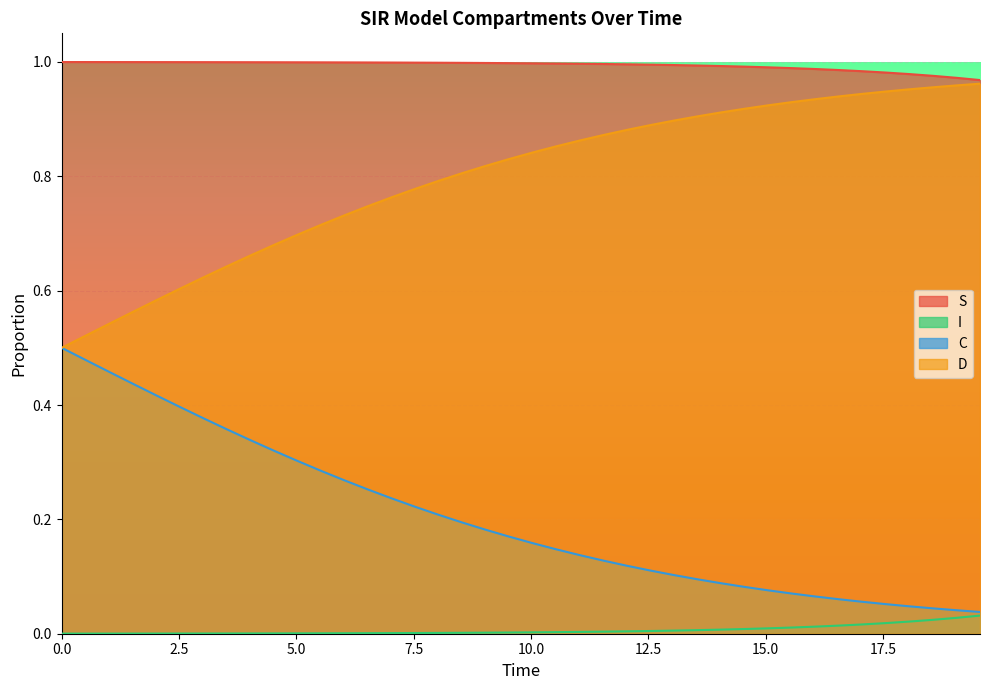

At how many categories does at least one series exceed 0?

40